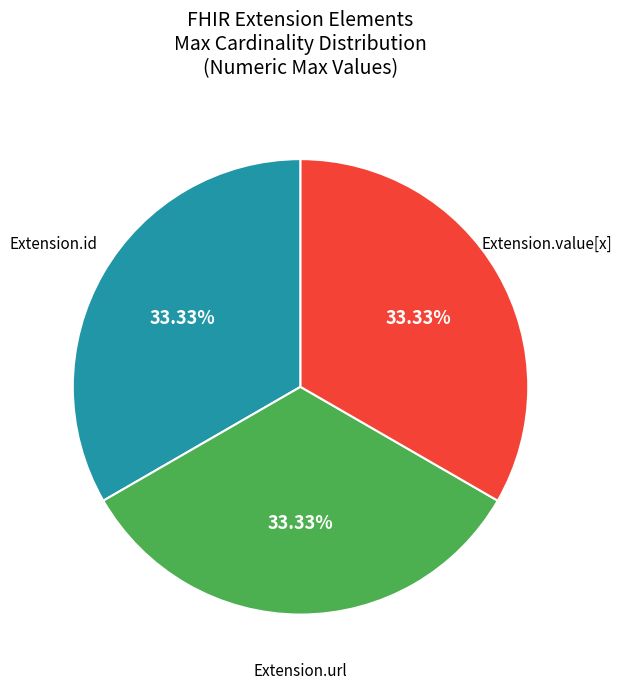

How many segments does this pie chart have?

3